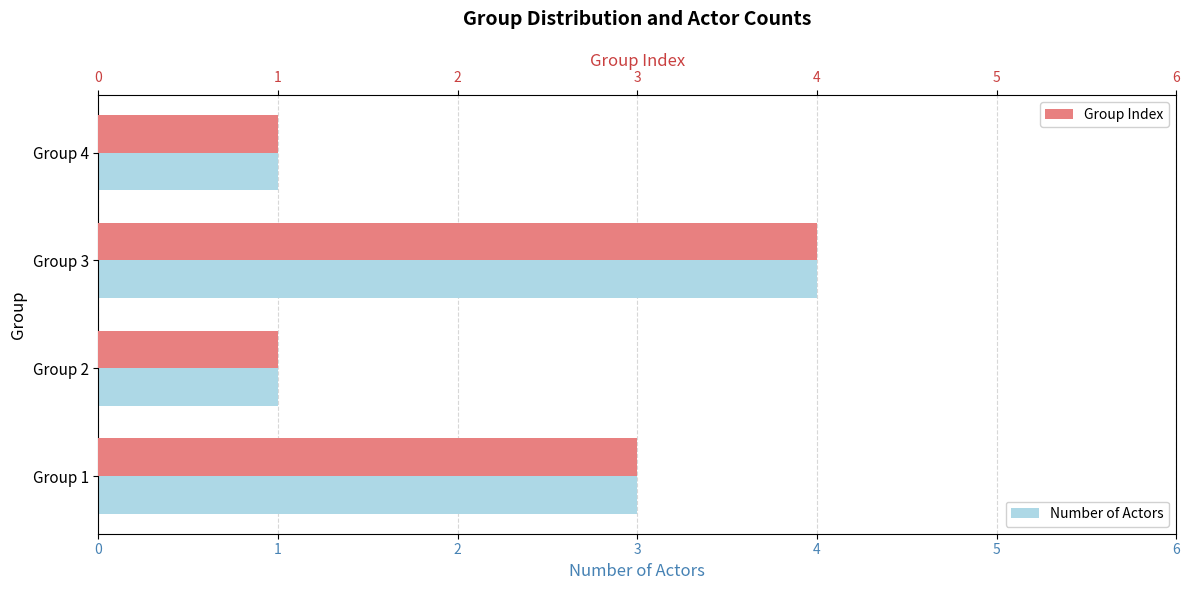

Is it true that Group Index equals 1 at Group 4?

True